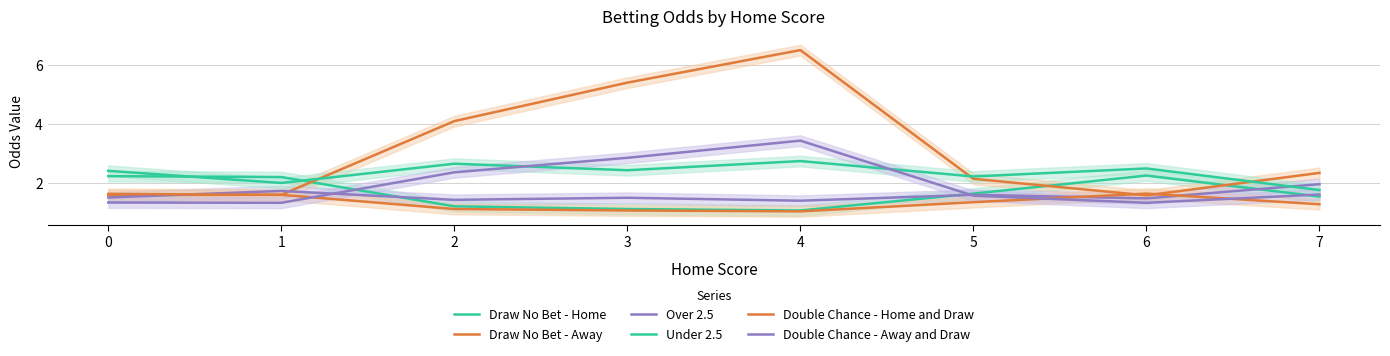

At which label does Draw No Bet - Home reach its peak?

6